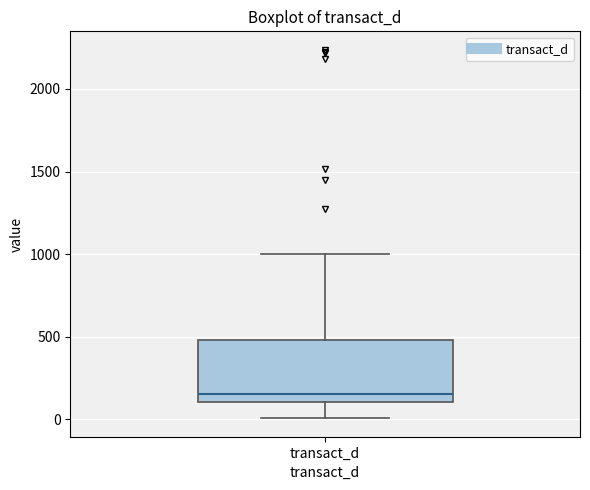

Transcribe this box plot: give where the median line is, the range the box spans, and where the two whiskers end, as read against the y-axis. The values are not printed on the chart, so give them approximately, as read against the axis.

median 150, box 100 to 500, whiskers 0 to 1000